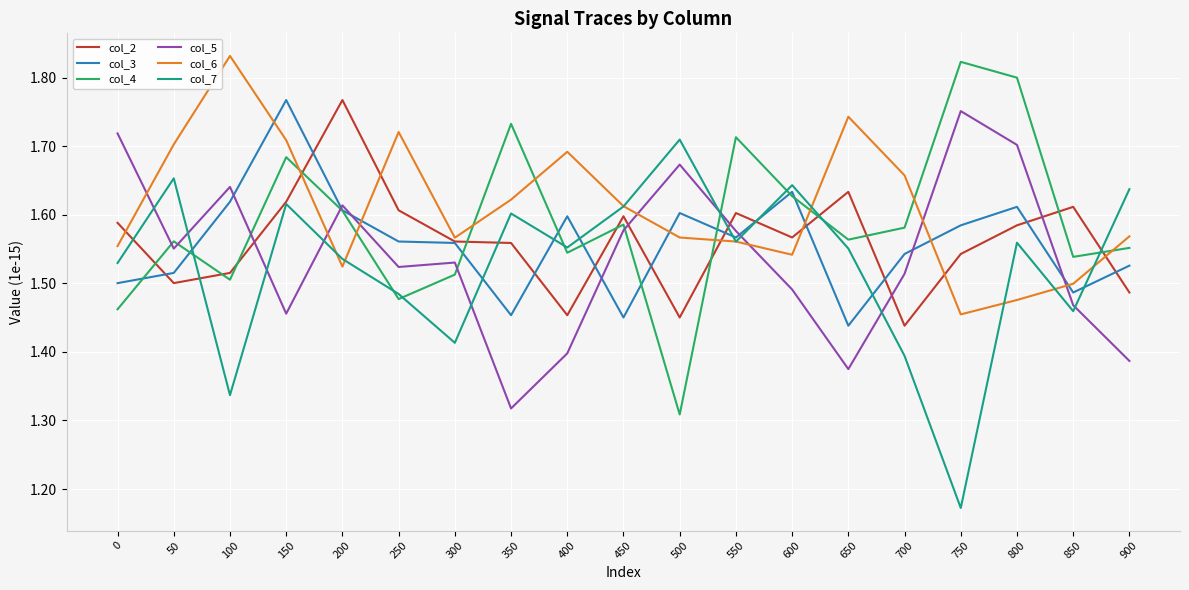

True or false: col_6 has a value of 1.5 at 200.

True